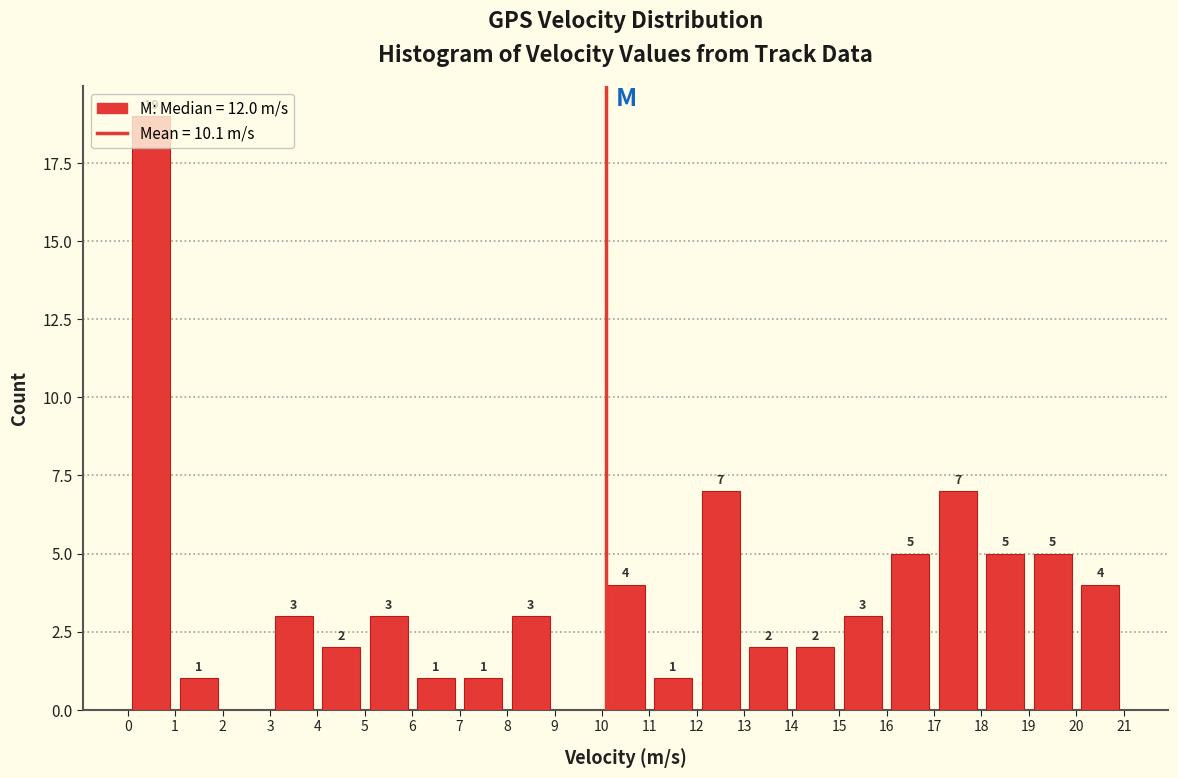

Over which range of the x-axis is the bar tallest?

0 to 1